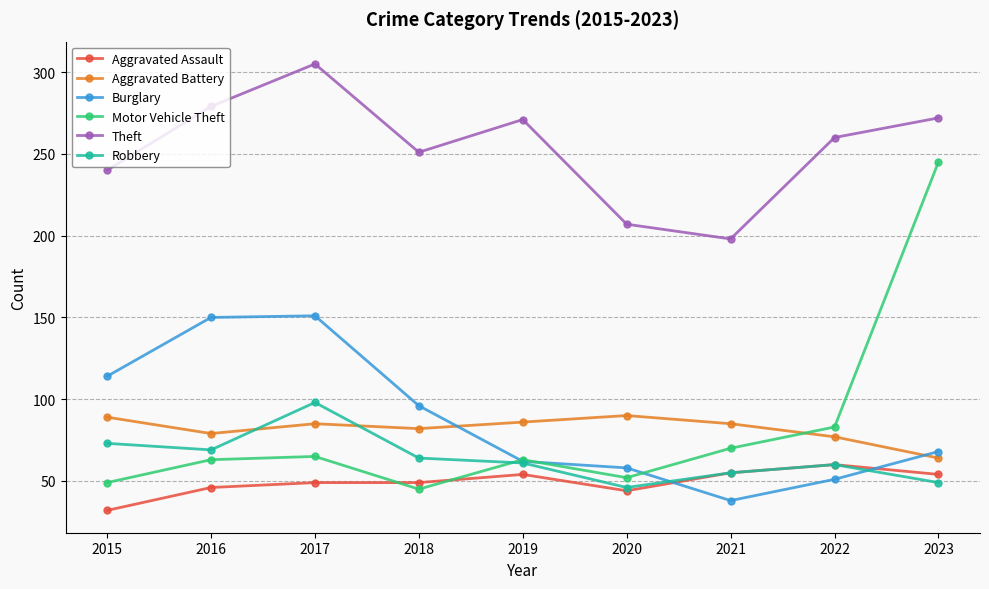

Where is the first local maximum for Robbery?

2017